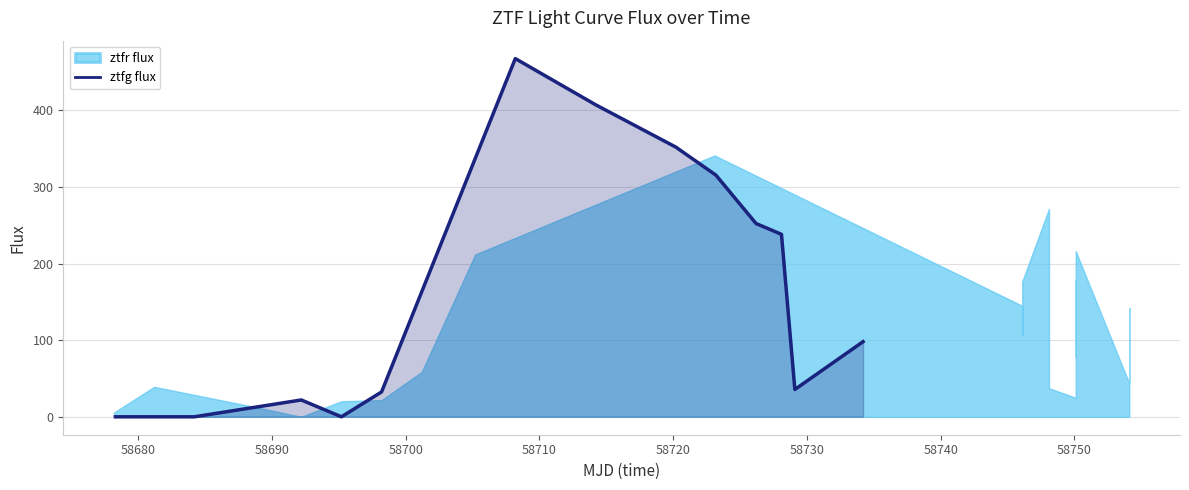

What is the difference between the second highest and second lowest values?

407.2